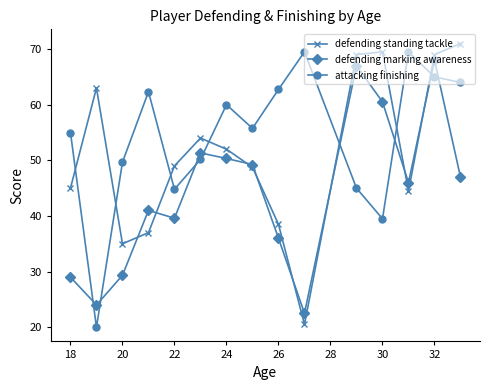

At how many categories does at least one series exceed 34?

15